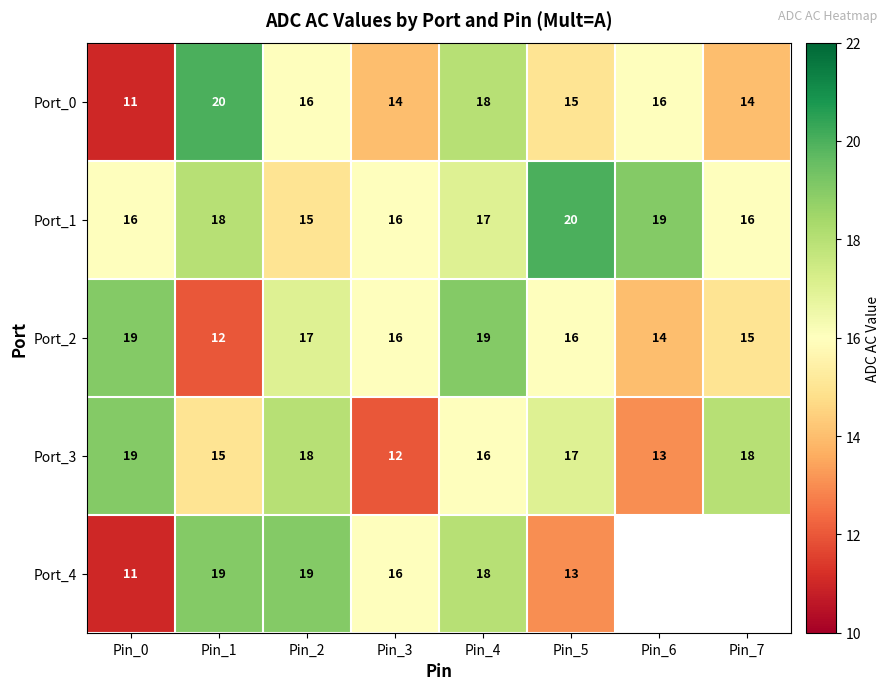

What is the difference between the second highest and minimum values in the Port_3 series?

6